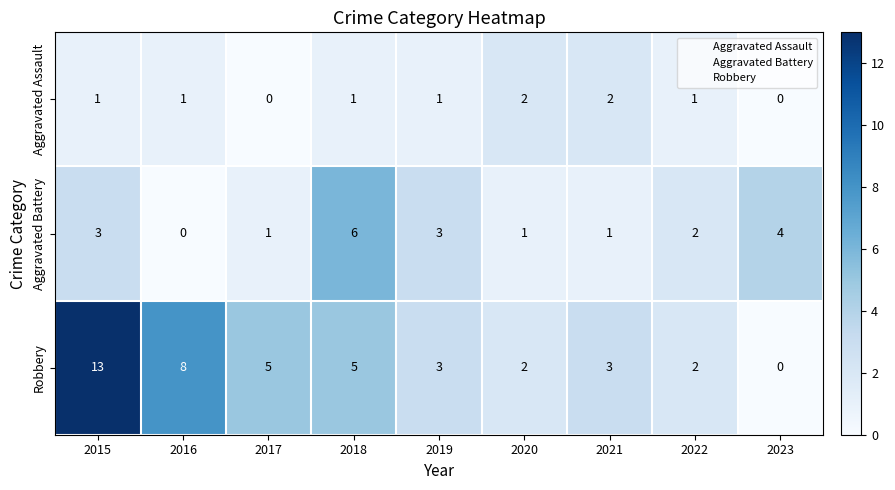

Reading right to left, what are all the values shown in this chart?

Aggravated Assault: 0	1	2	2	1	1	0	1	1
Aggravated Battery: 4	2	1	1	3	6	1	0	3
Robbery: 0	2	3	2	3	5	5	8	13